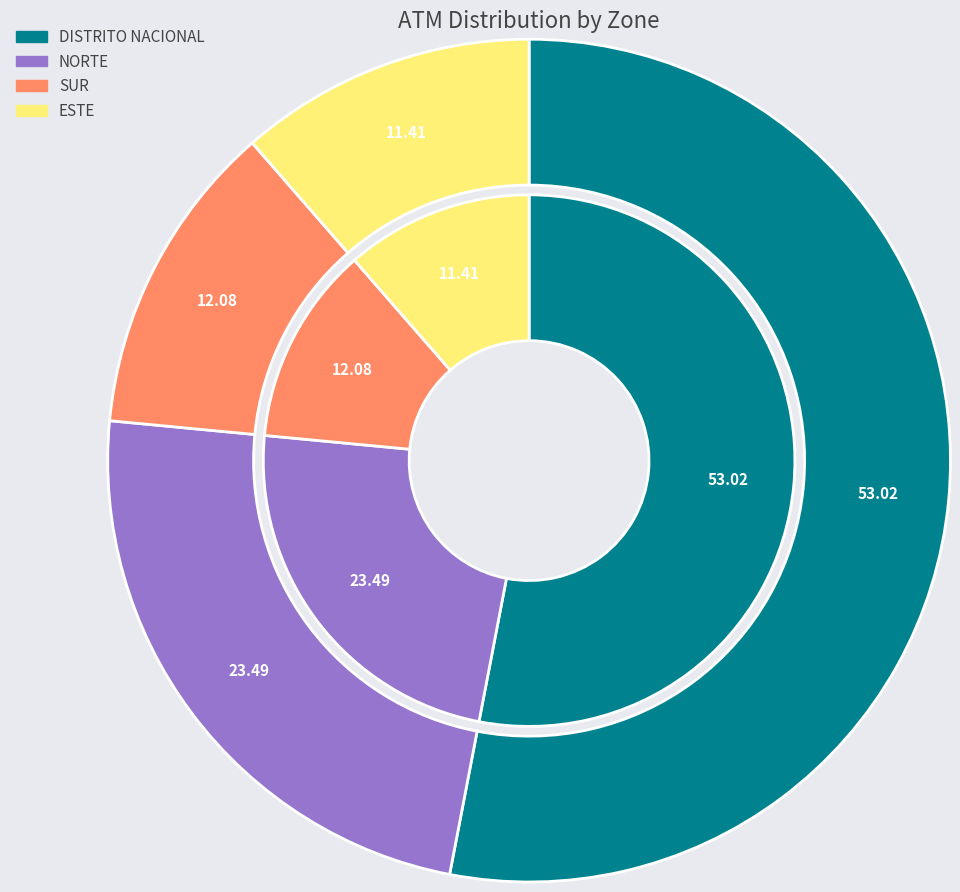

Which has a higher value, ESTE or SUR?

SUR